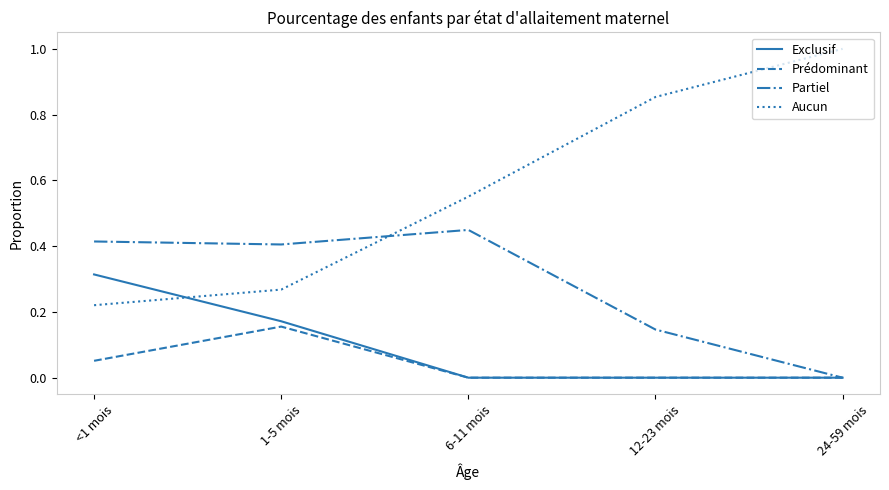

What is the greatest value displayed?

1.0